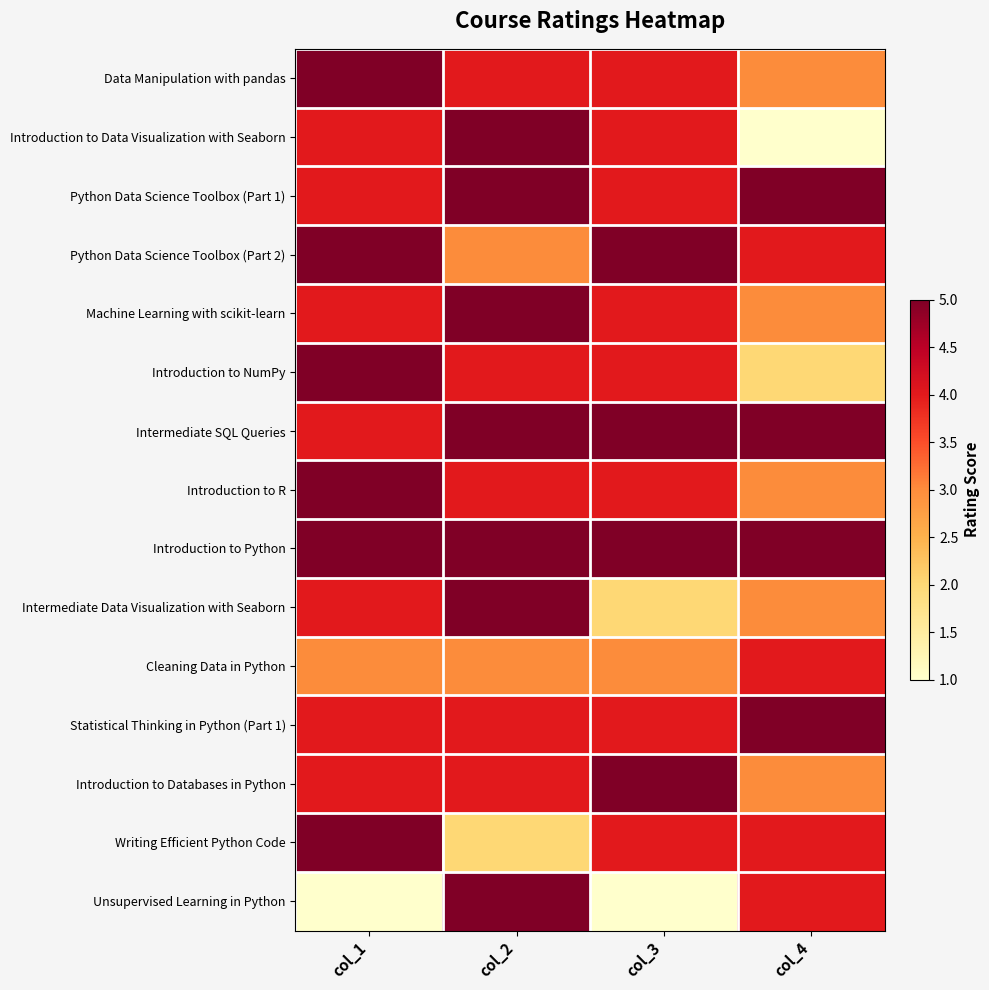

Rank the series by their maximum value, from highest to lowest.

Data Manipulation with pandas, Introduction to Data Visualization with Seaborn, Python Data Science Toolbox (Part 1), Python Data Science Toolbox (Part 2), Machine Learning with scikit-learn, Introduction to NumPy, Intermediate SQL Queries, Introduction to R, Introduction to Python, Intermediate Data Visualization with Seaborn, Statistical Thinking in Python (Part 1), Introduction to Databases in Python, Writing Efficient Python Code, Unsupervised Learning in Python, Cleaning Data in Python